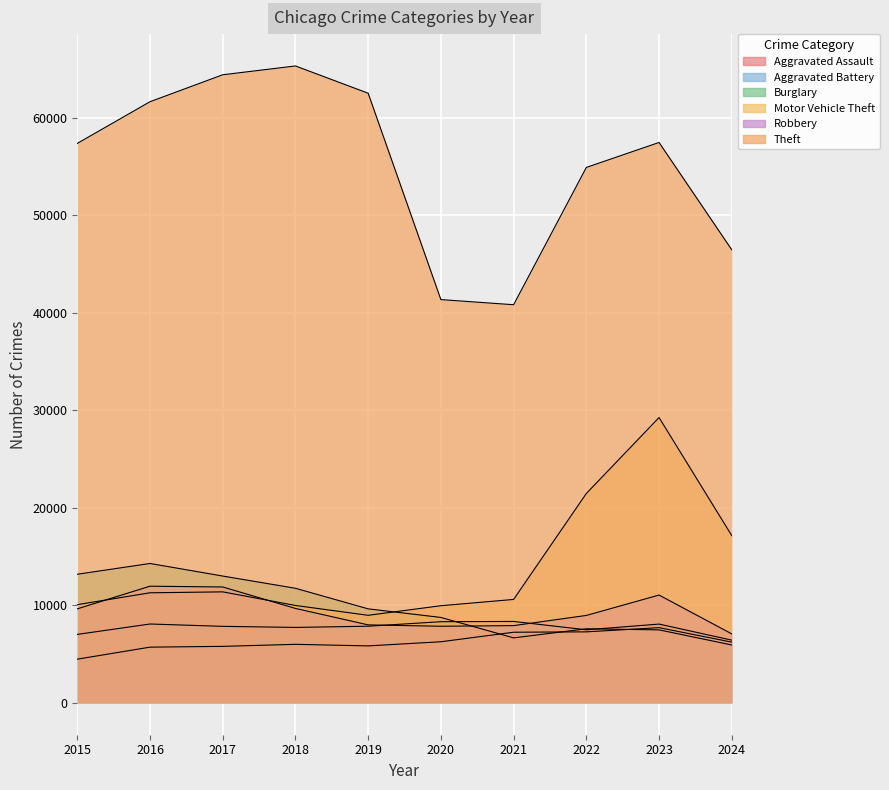

Which category has the highest value in the Robbery series?

2016